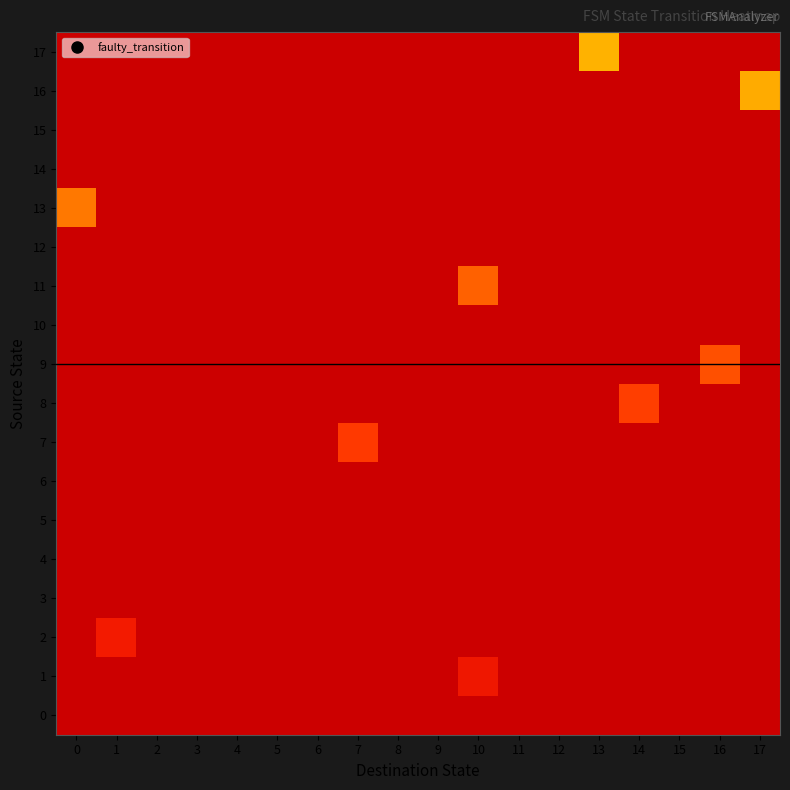

What is the total value across all series at 13?

1244